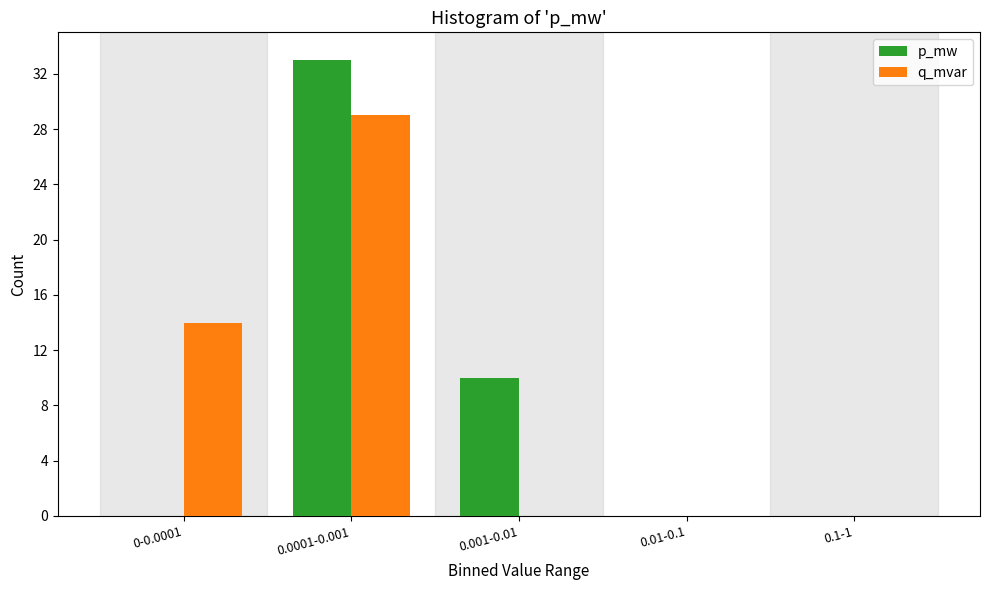

Reading left to right, transcribe all the data shown in this chart.

p_mw: 0-0.0001=0	0.0001-0.001=33	0.001-0.01=10	0.01-0.1=0	0.1-1=0
q_mvar: 0-0.0001=14	0.0001-0.001=29	0.001-0.01=0	0.01-0.1=0	0.1-1=0